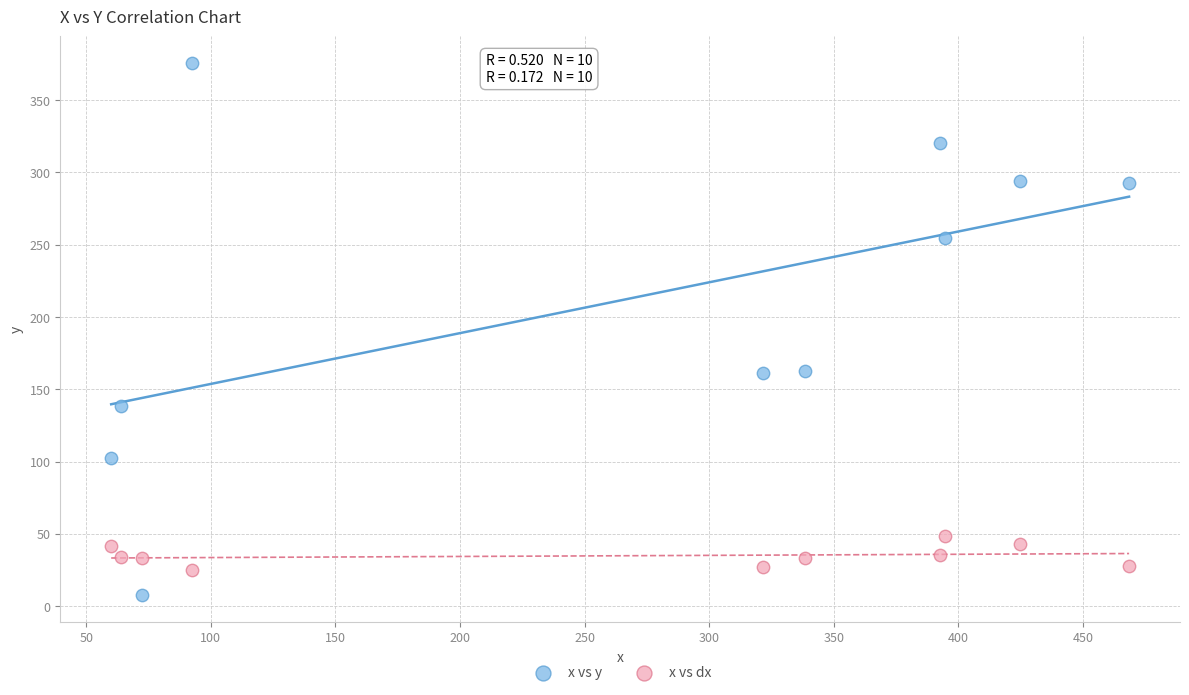

Across all data points, what is the range of X values (max minus min)?

408.6